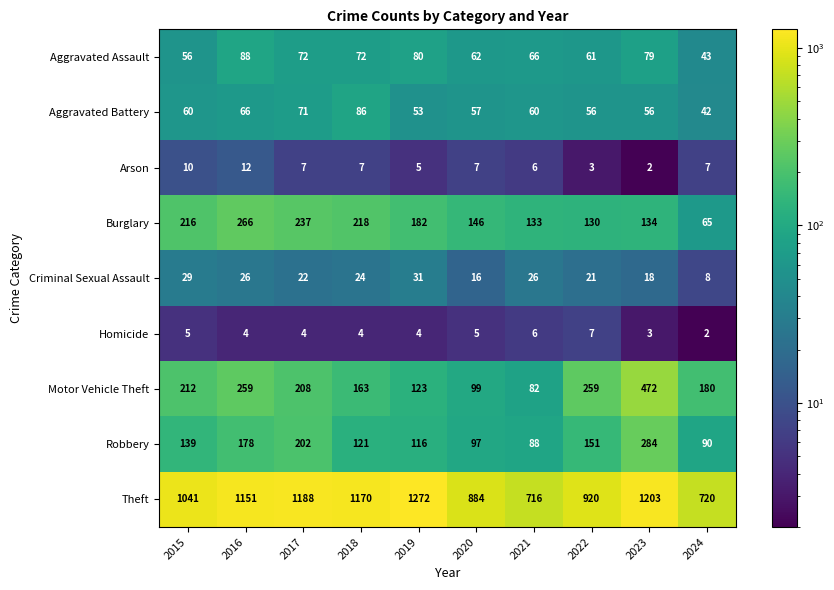

What is the average value of the Homicide series?

4